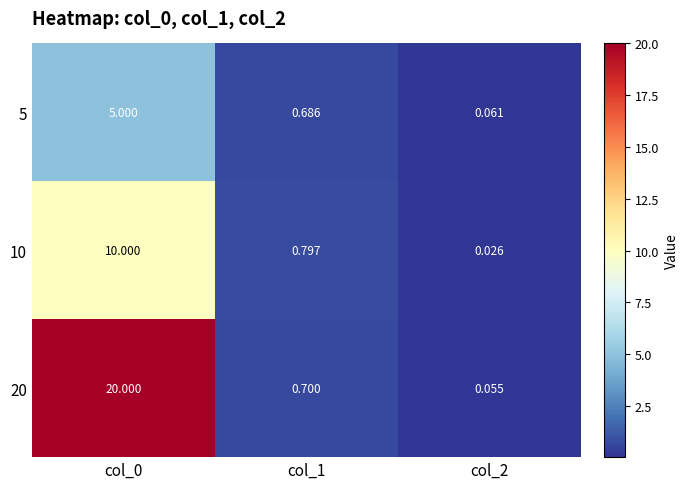

Reading left to right, list all the values displayed in this chart.

5: col_0=5.0	col_1=0.7	col_2=0.1
10: col_0=10.0	col_1=0.8	col_2=0.0
20: col_0=20.0	col_1=0.7	col_2=0.1